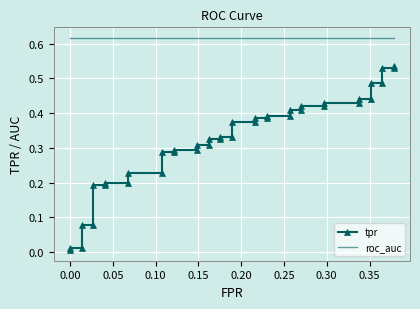

True or false: roc_auc and tpr intersect in this chart.

False